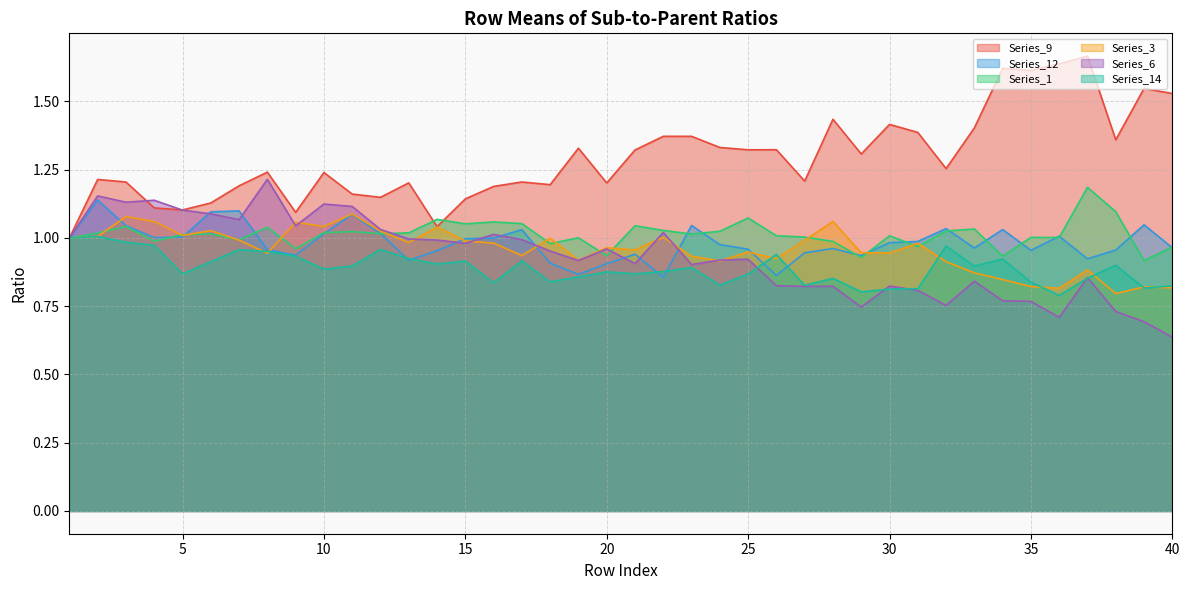

Where does the Series_1 series first go above 1?

2